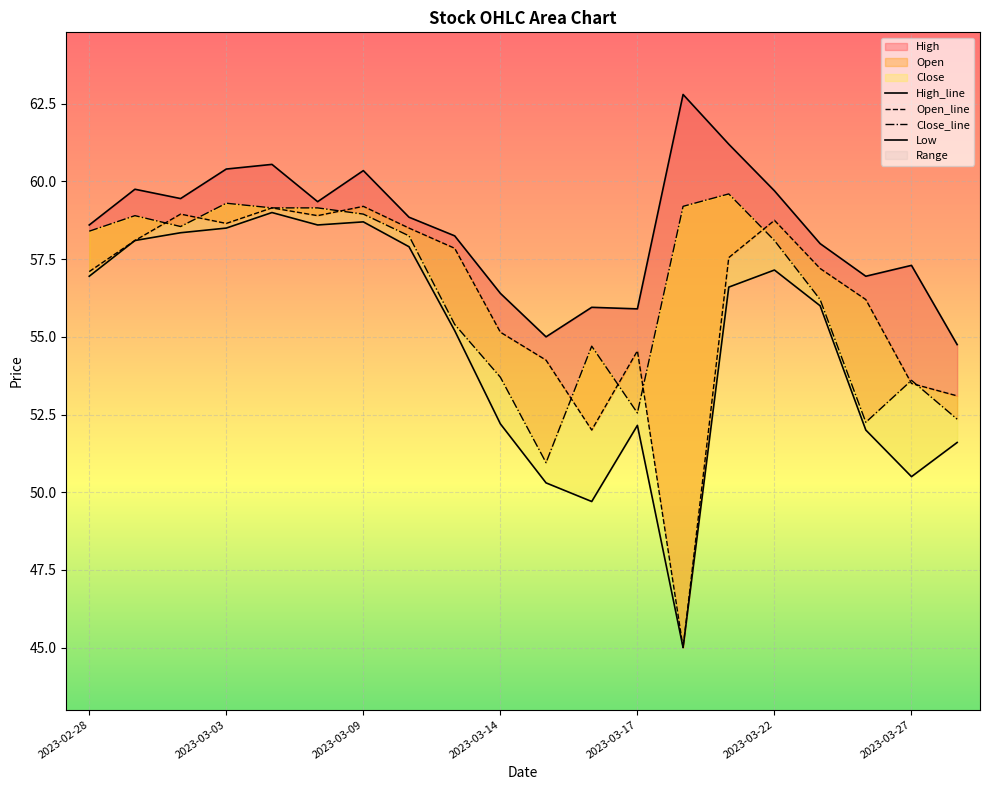

What is the value of the Open point at the 7th from the left?

59.2